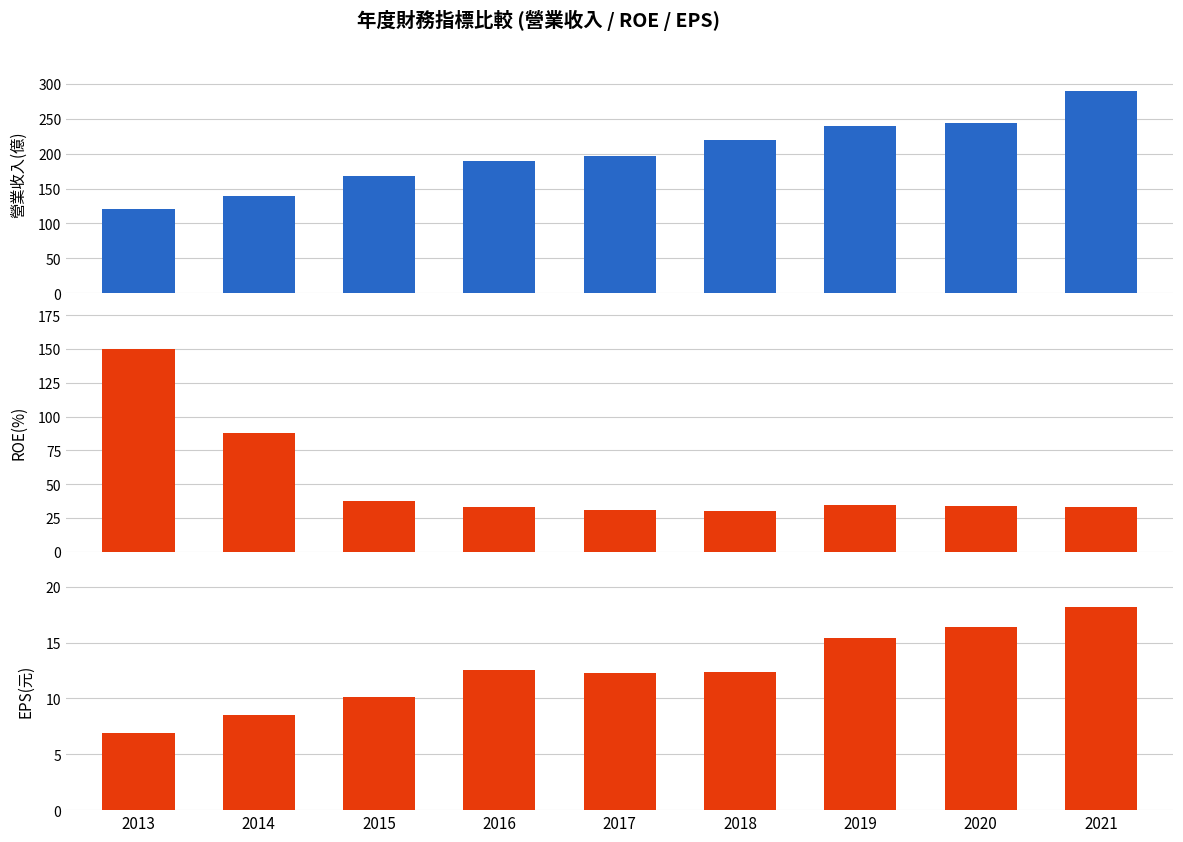

What value does the 營業收入(億) series have at 2018?

219.0